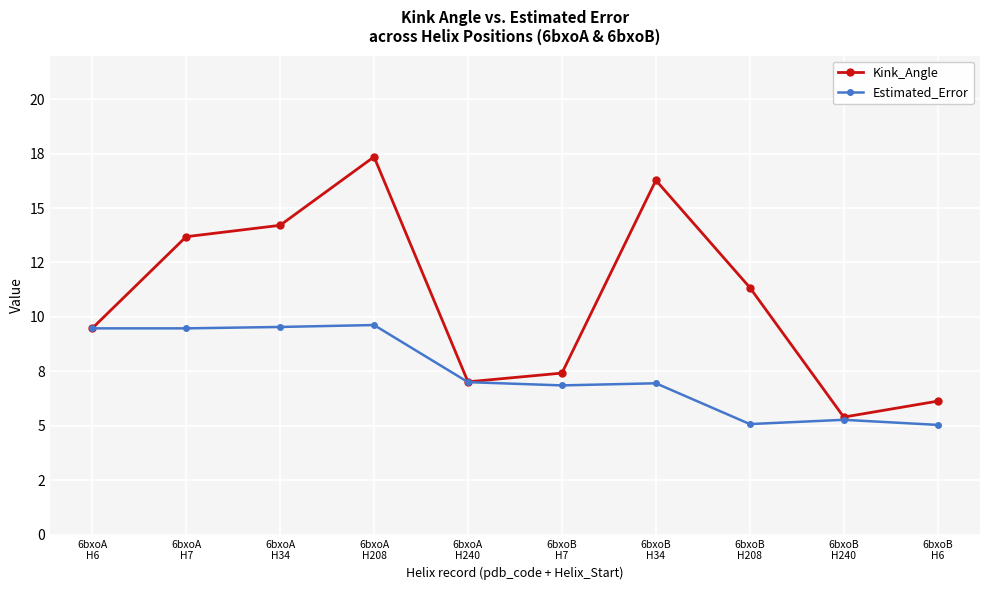

At which label does Estimated_Error reach its minimum?

6bxoB
H6